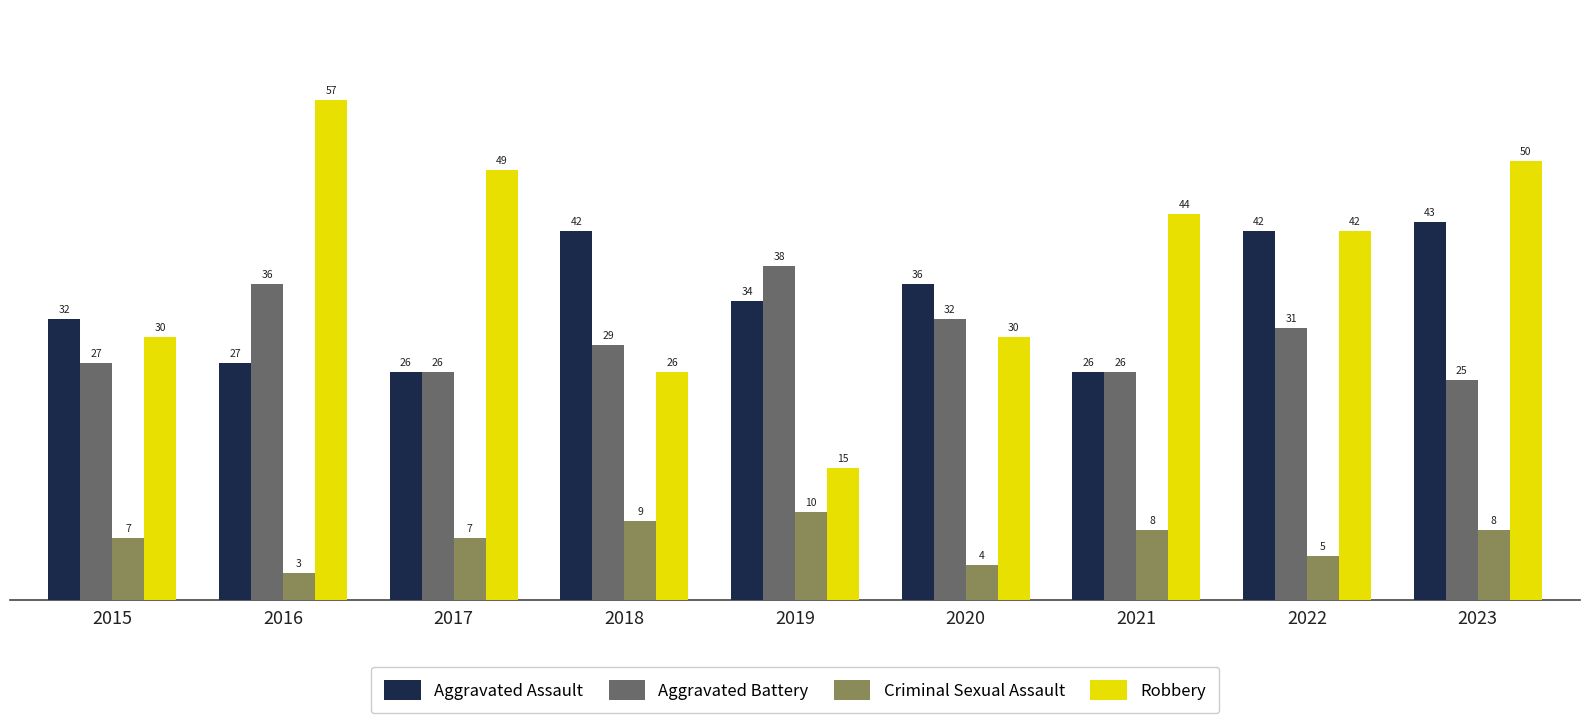

True or false: Criminal Sexual Assault has a value of 10 at 2019.

True